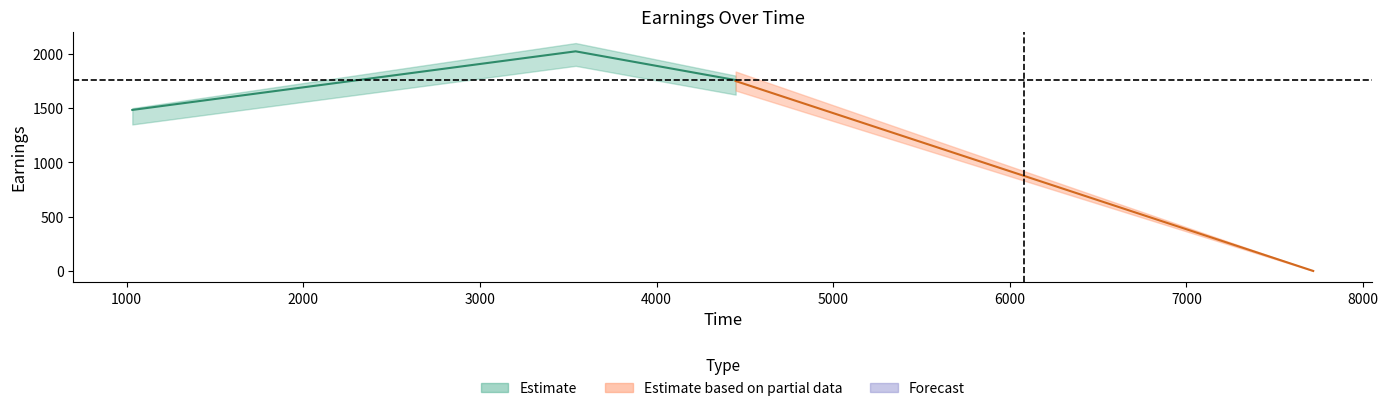

What is the maximum value for totalEarnings?

2023.8